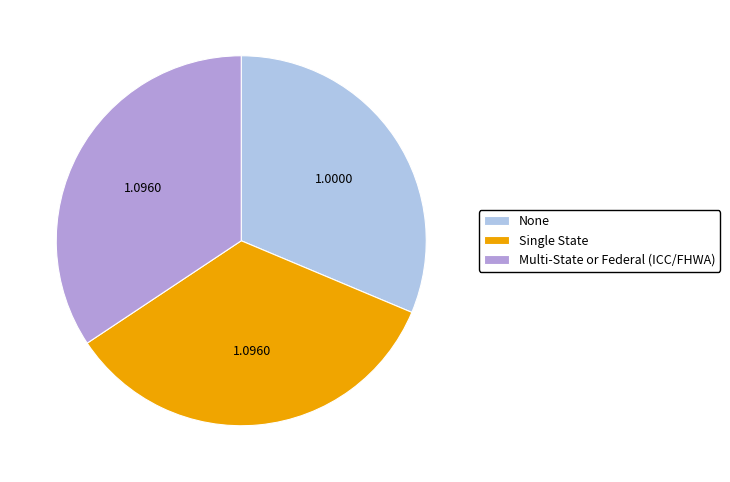

Which has a higher value, Single State or None?

Single State